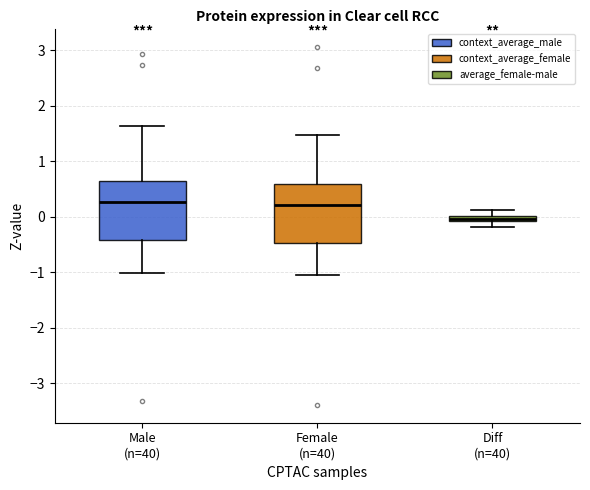

Where is the upper edge of the box for Female (n=40) on the y-axis? The values are not printed on the chart, so give them approximately, as read against the axis.

0.6